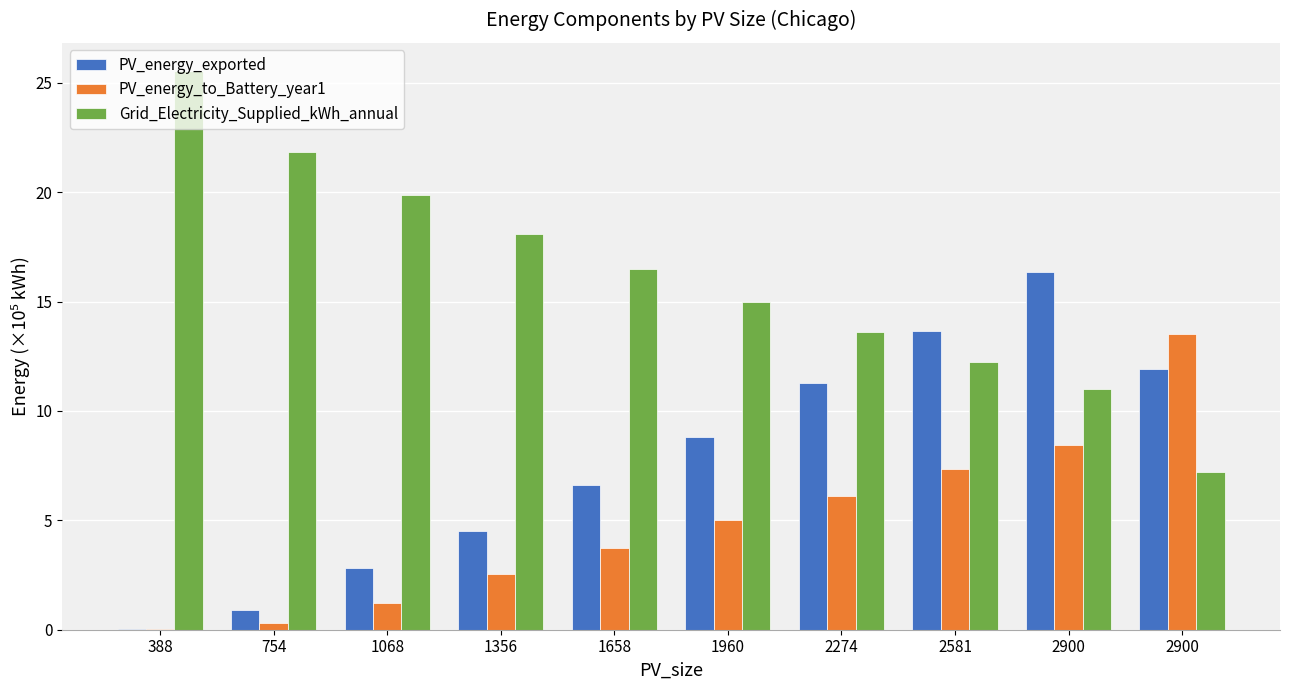

The PV_energy_exported series shows 4.5 at 1356. True or false?

True